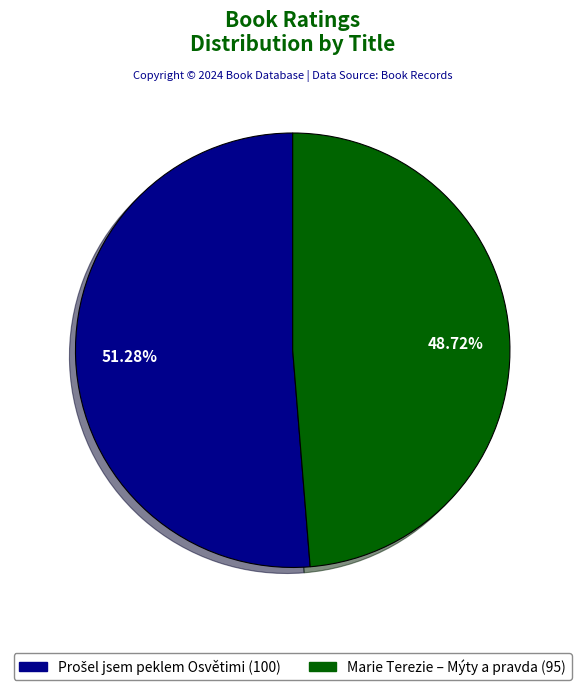

How much of the chart is everything except Marie Terezie – Mýty a pravda?

51.3%